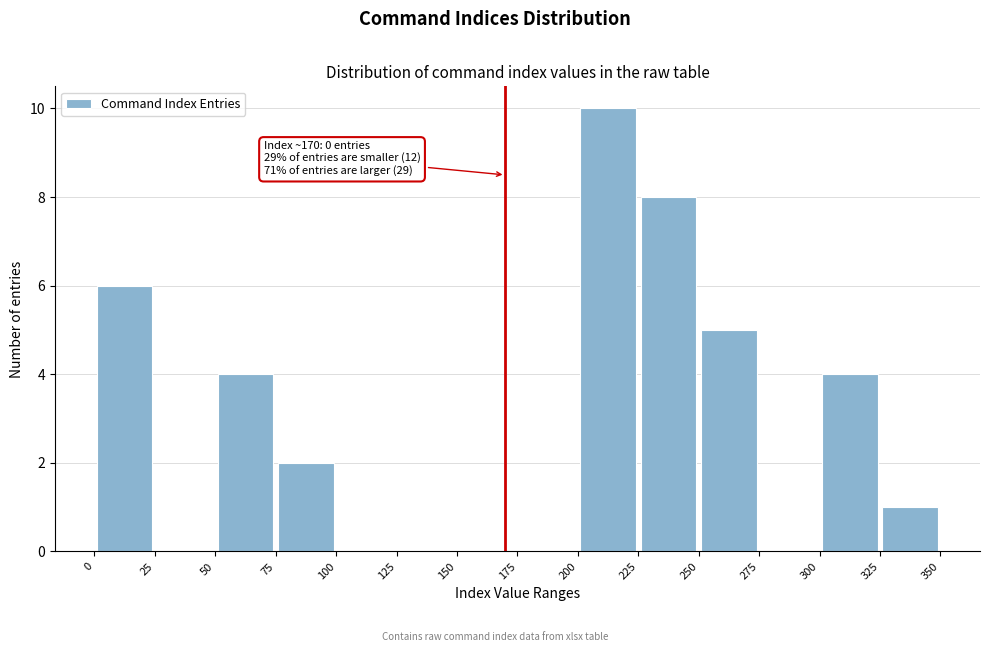

Over which range of the x-axis is the bar tallest?

200 to 225